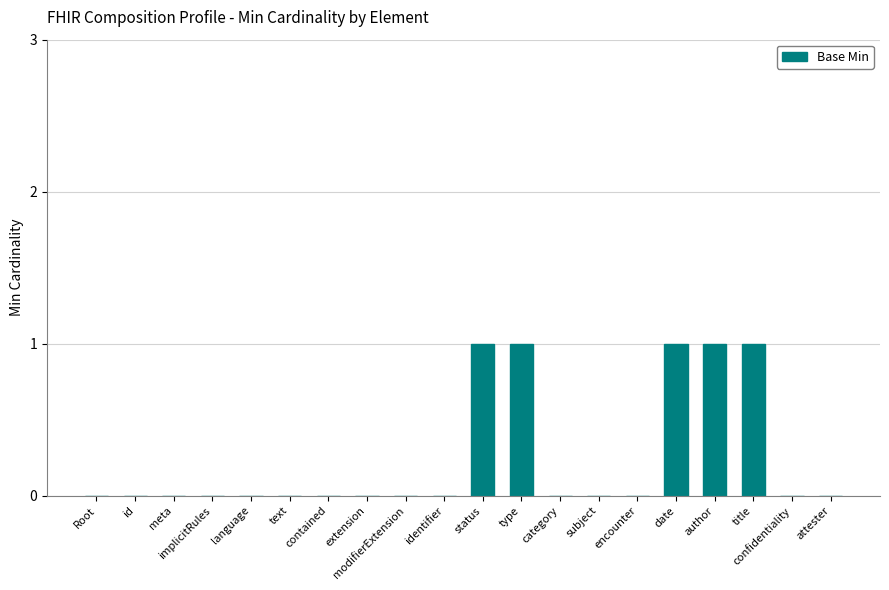

Which has a higher value, author or identifier?

author